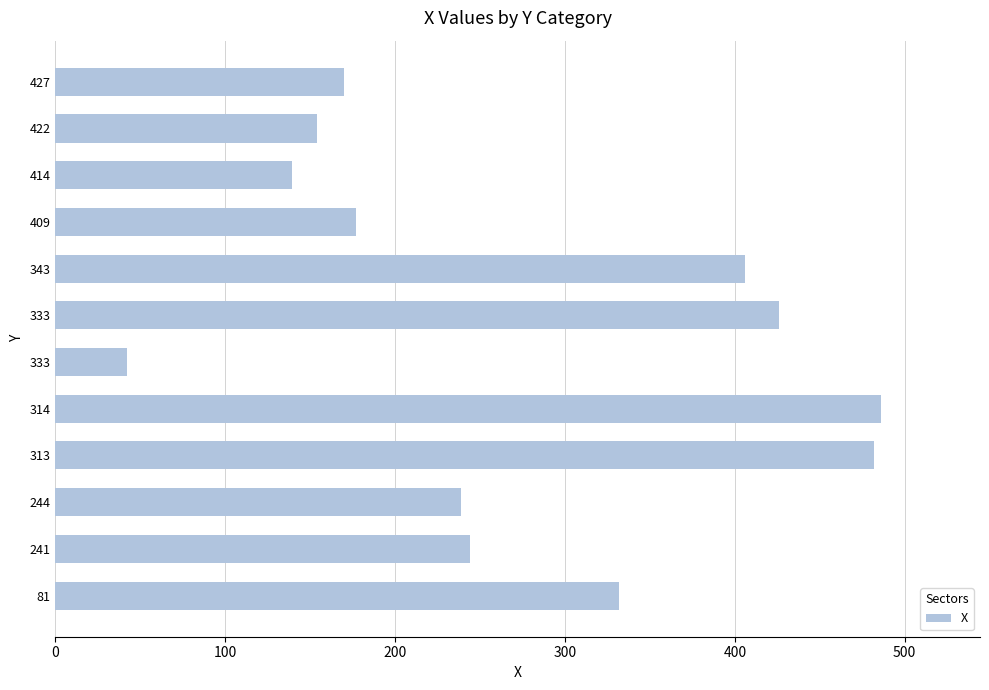

How many bars are there in total?

12